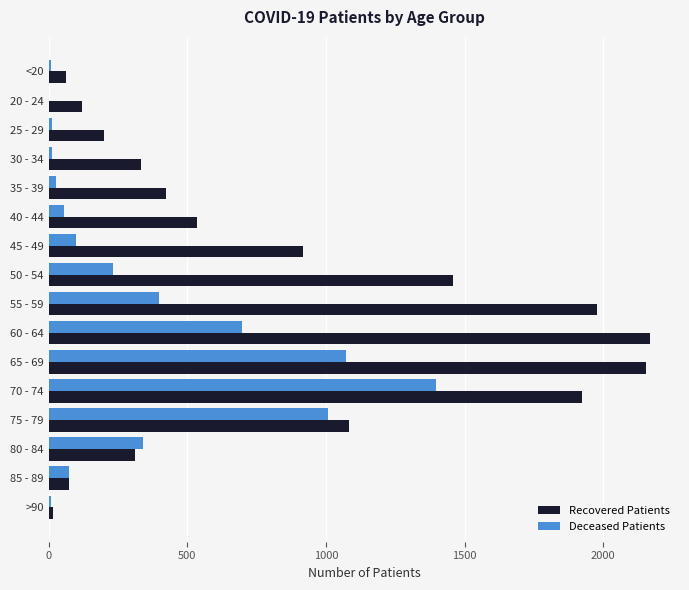

Is the value of Recovered Patients at 55 - 59 greater than the value of Deceased Patients at 35 - 39?

Yes